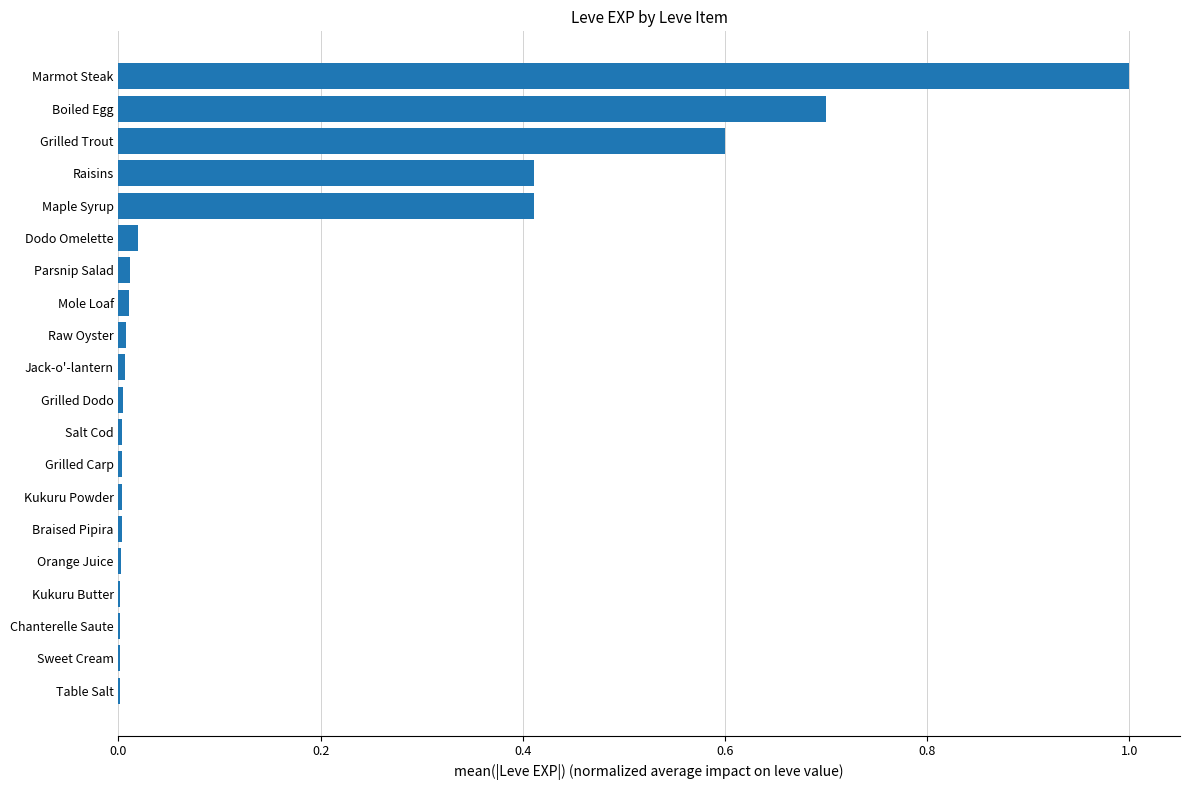

What is the change in value from Maple Syrup to Boiled Egg?

+0.3